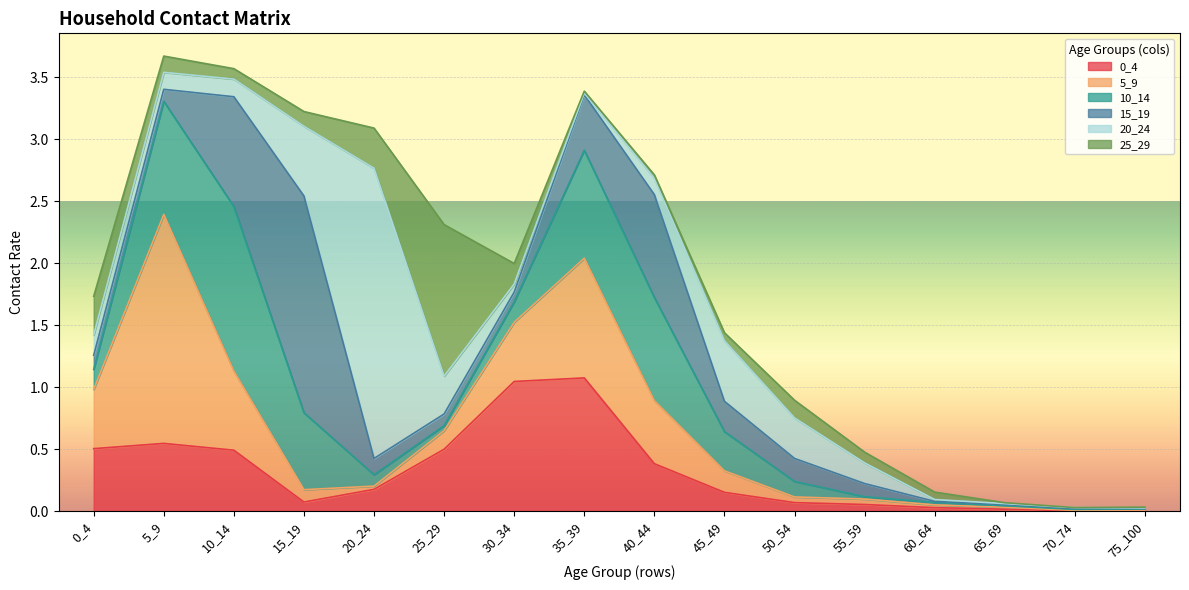

What is the difference between the maximum and minimum values in the 25_29 series?

1.2